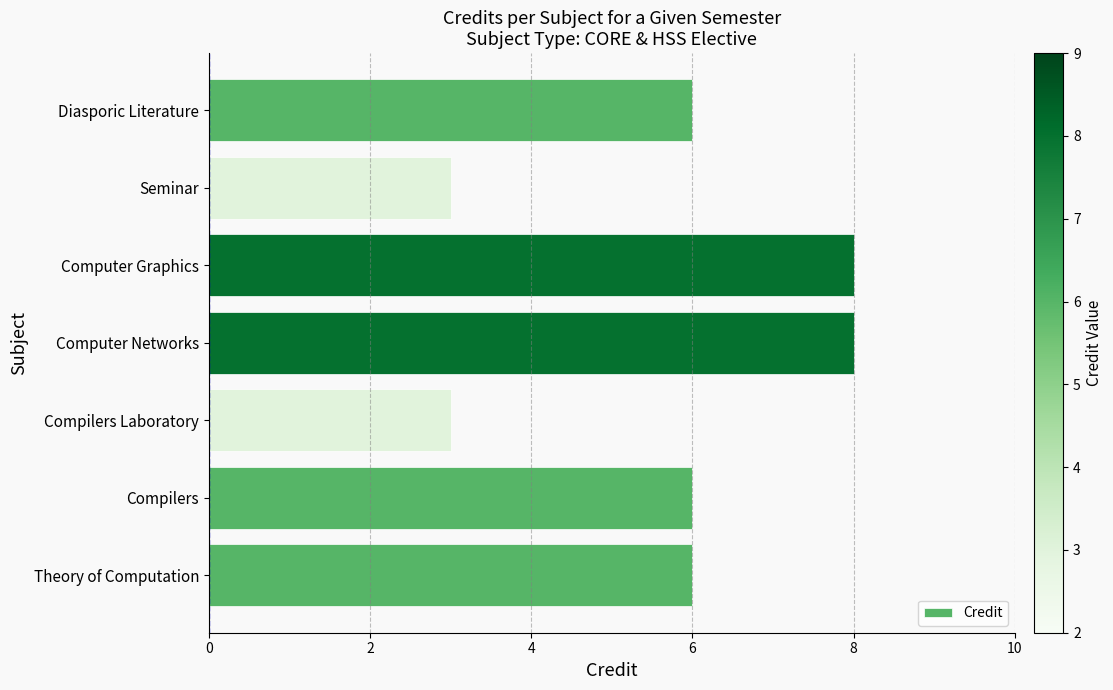

What is the maximum value shown in the chart?

8